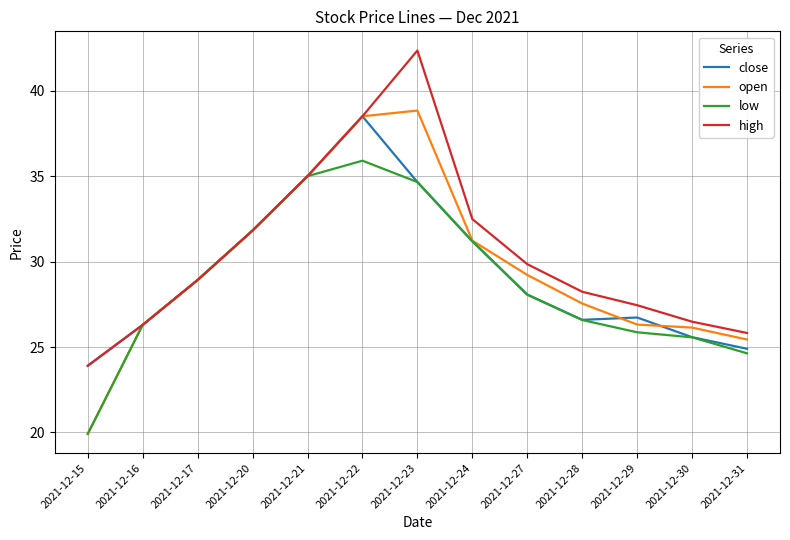

What is the smallest value displayed?

19.9